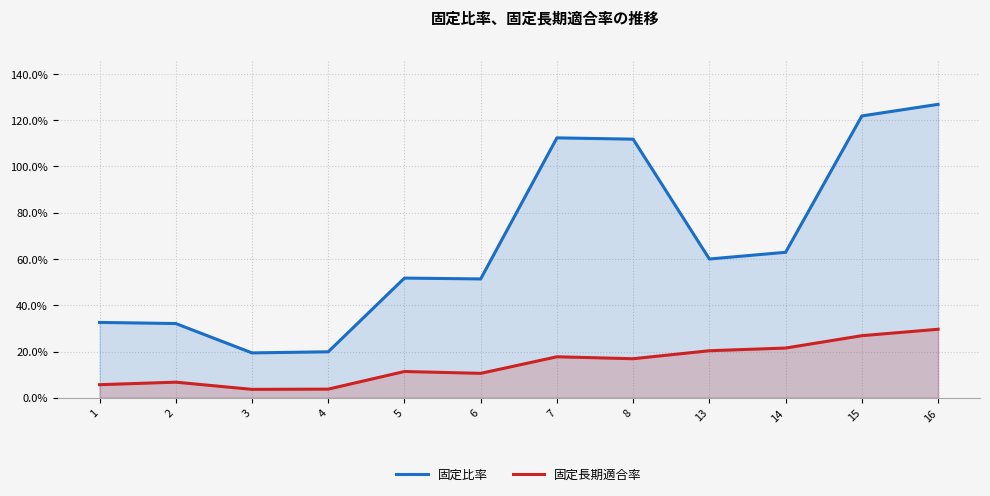

Reading left to right, transcribe all the data shown in this chart.

固定比率: 1=32.6	2=32.1	3=19.4	4=19.9	5=51.7	6=51.4	7=112.4	8=111.8	13=60.0	14=62.9	15=121.8	16=126.9
固定長期適合率: 1=5.6	2=6.7	3=3.6	4=3.7	5=11.4	6=10.6	7=17.7	8=16.9	13=20.3	14=21.5	15=26.8	16=29.6